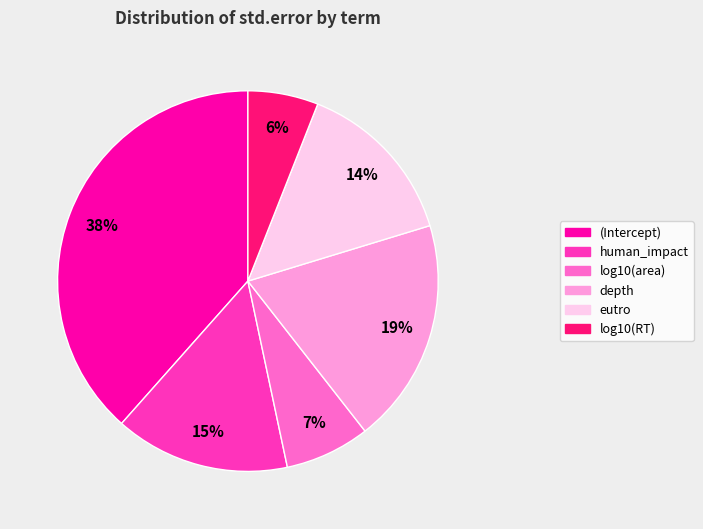

Combined, do human_impact and depth account for over 50%?

No